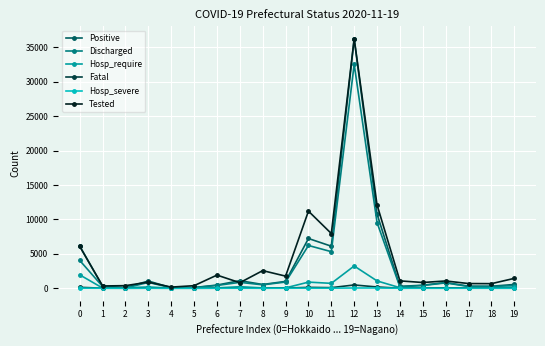

How many lines are shown in the chart?

6